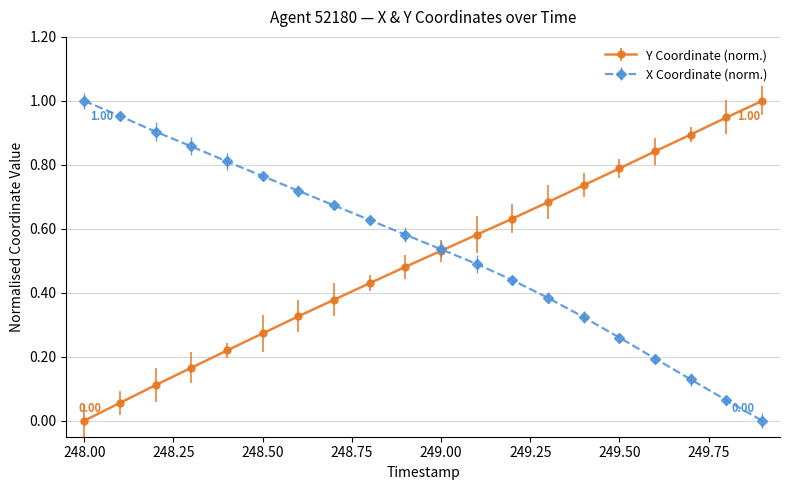

True or false: Y Coordinate (norm.) has more than 1 points higher than both neighbors.

False